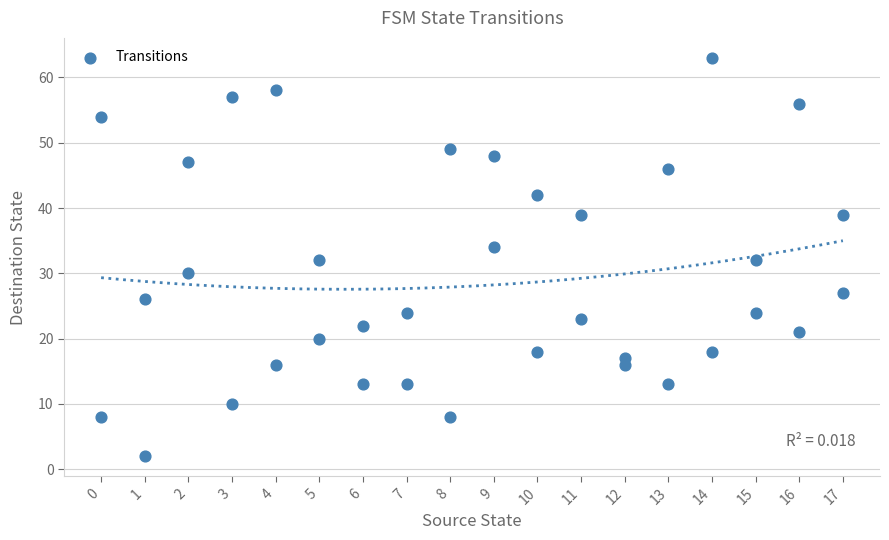

What is the range of Y values (max minus min)?

61